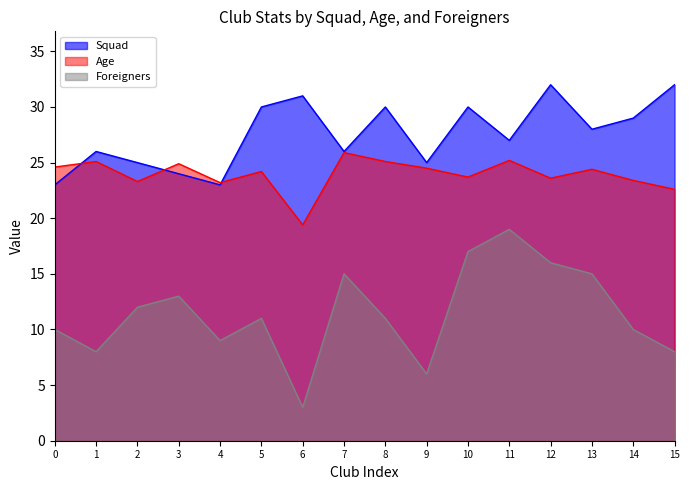

At which label does Age first exceed 24?

0